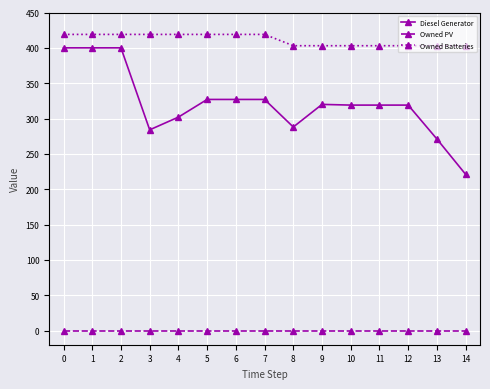

Is this an area chart (filled region under the line)?

No